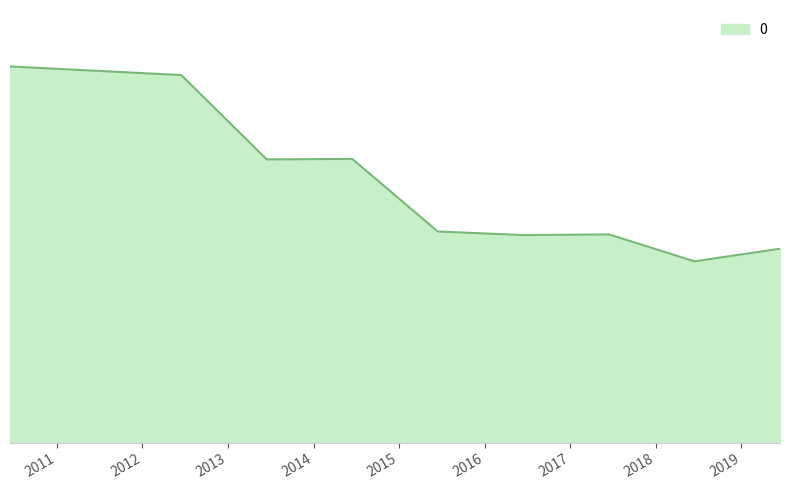

Does the chart display data point markers on the line(s)?

No